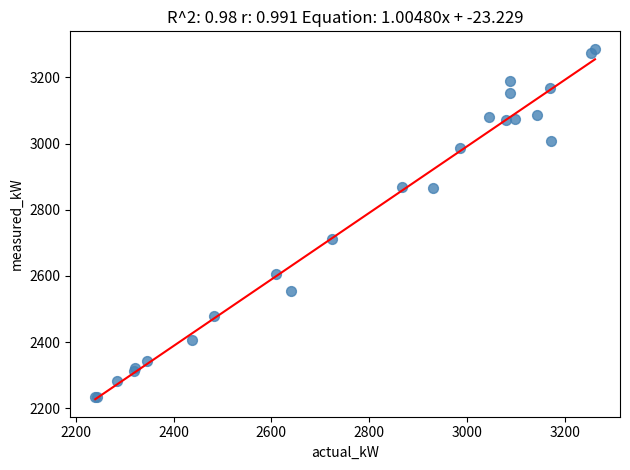

What Y value in the scatter plot is closest to 2760?

2712